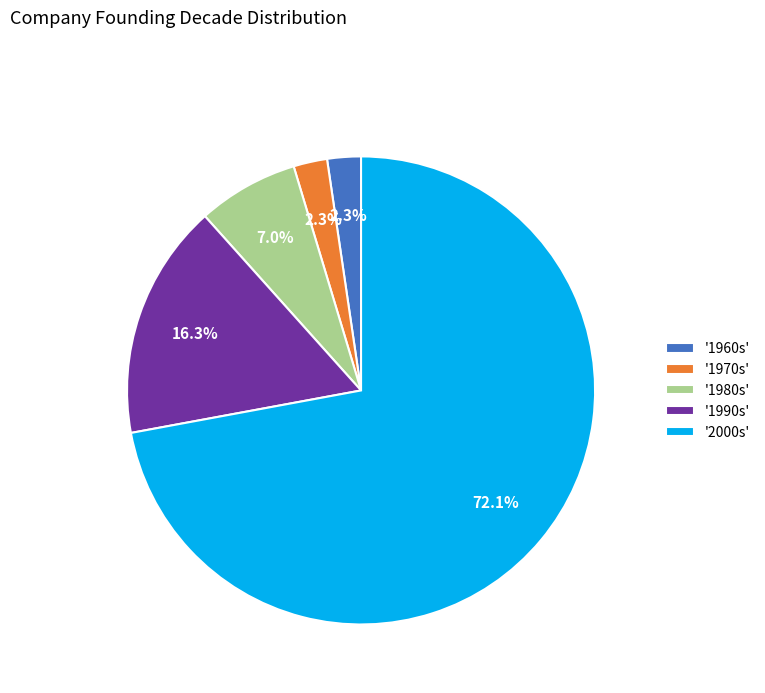

How many slices are in this pie chart?

5